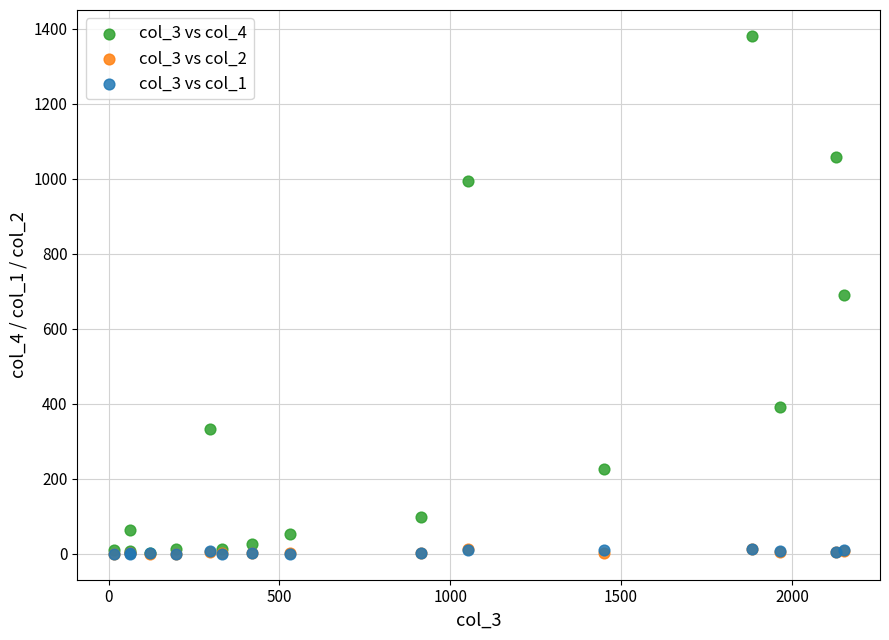

Which series has the widest spread of Y values?

col_3 vs col_4